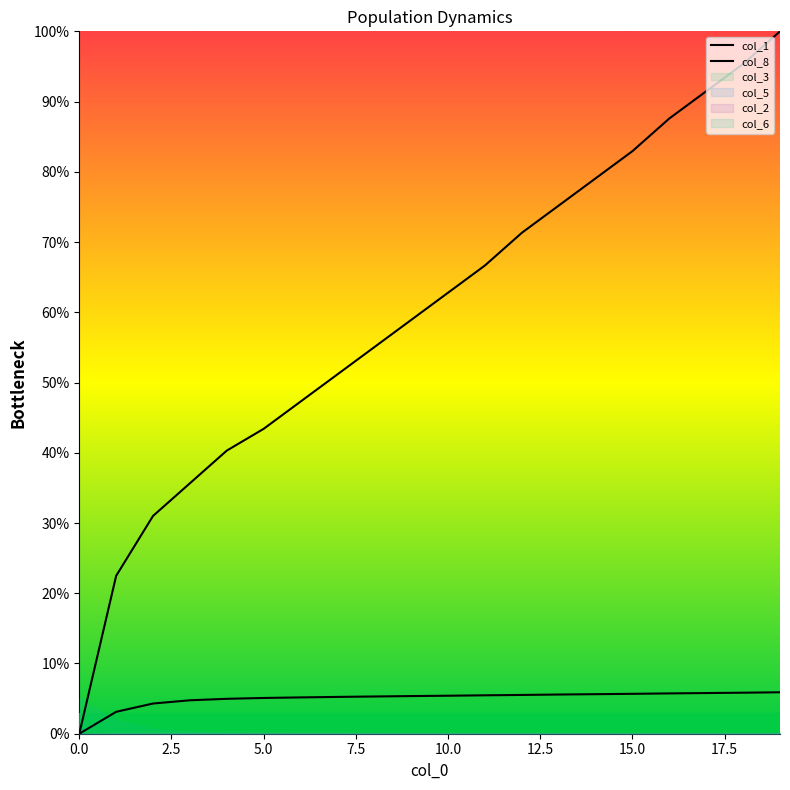

At which label does col_8 reach its peak?

19